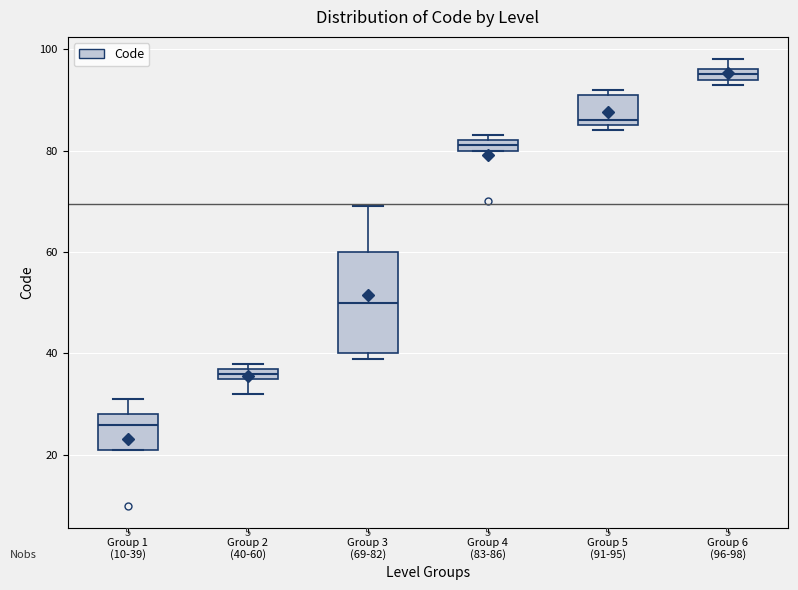

Which box's median line is the highest?

Group 6 (96-98)